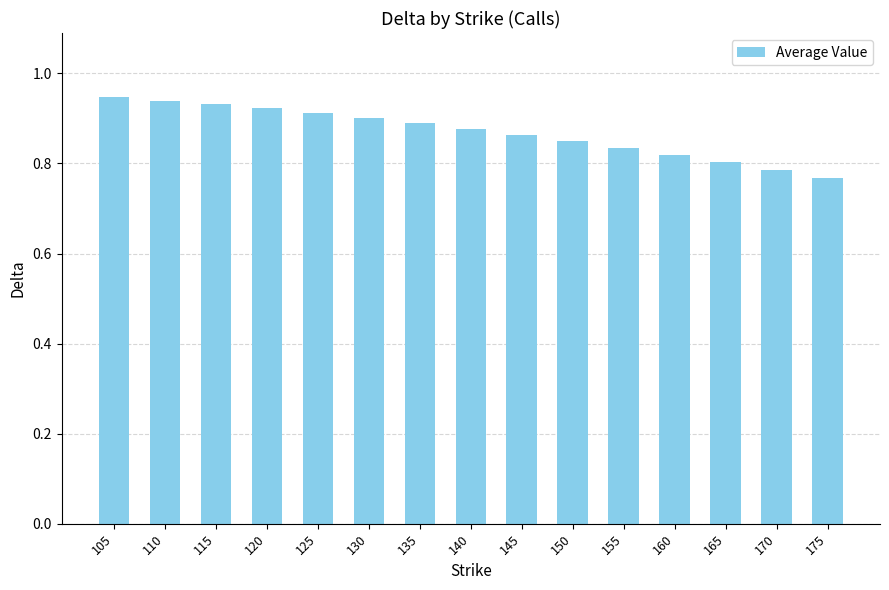

Count the values in the range 0 to 1.

15